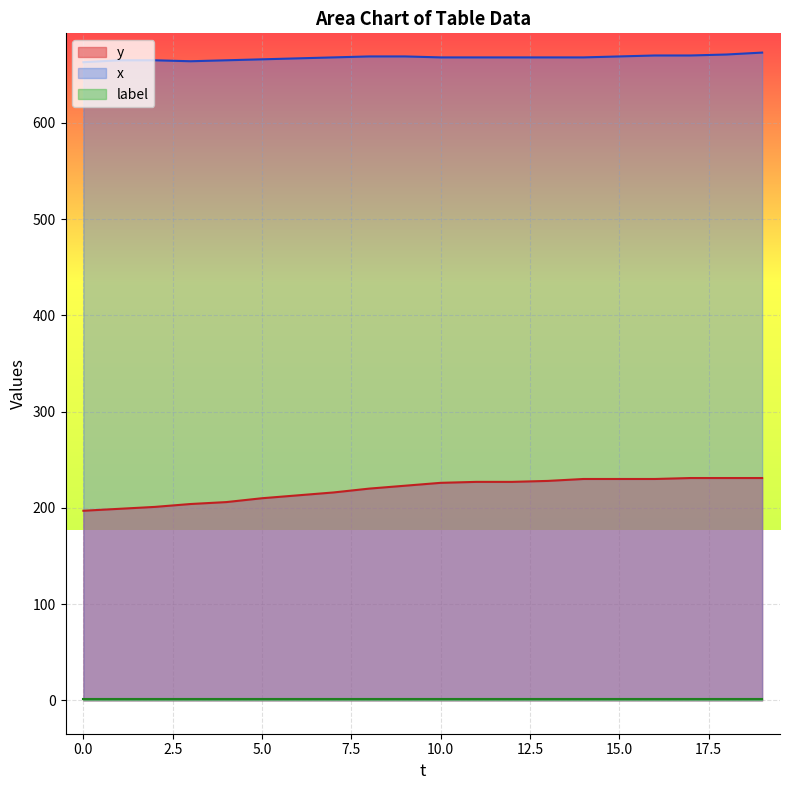

True or false: x and y cross at least once.

False